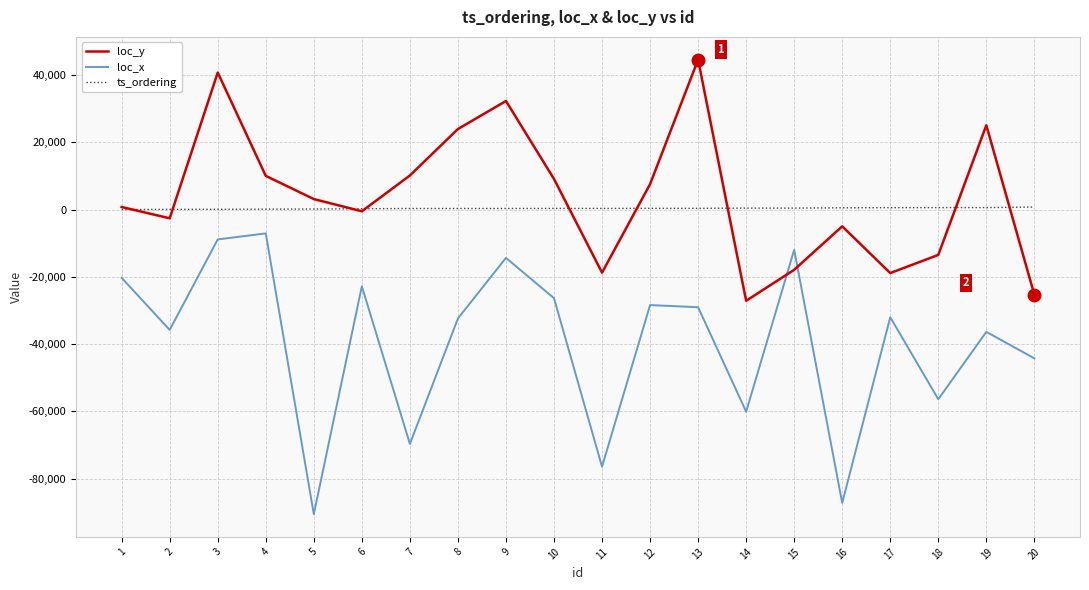

At which category is the sum across all series the highest?

3